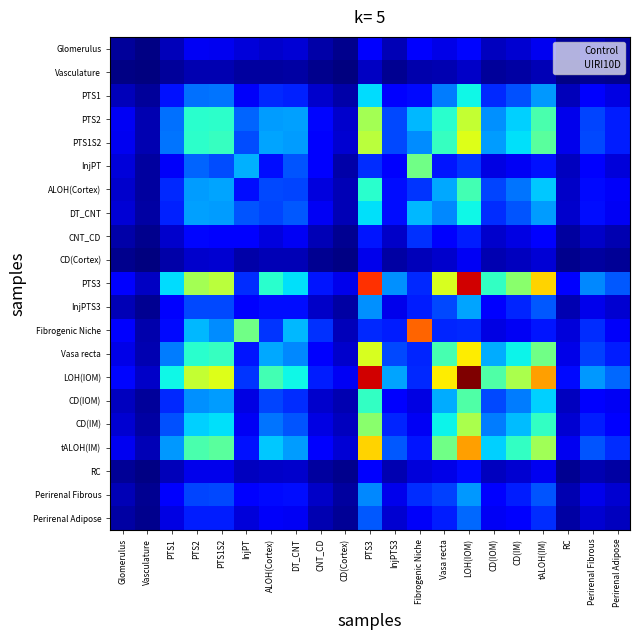

Rank the series at Fibrogenic Niche from highest to lowest value.

Fibrogenic Niche, InjPT, PTS2, DT_CNT, PTS1S2, ALOH(Cortex), CNT_CD, Perirenal Fibrous, LOH(IOM), PTS3, Vasa recta, InjPTS3, tALOH(IM), PTS1, Glomerulus, Perirenal Adipose, CD(IM), CD(IOM), RC, CD(Cortex), Vasculature